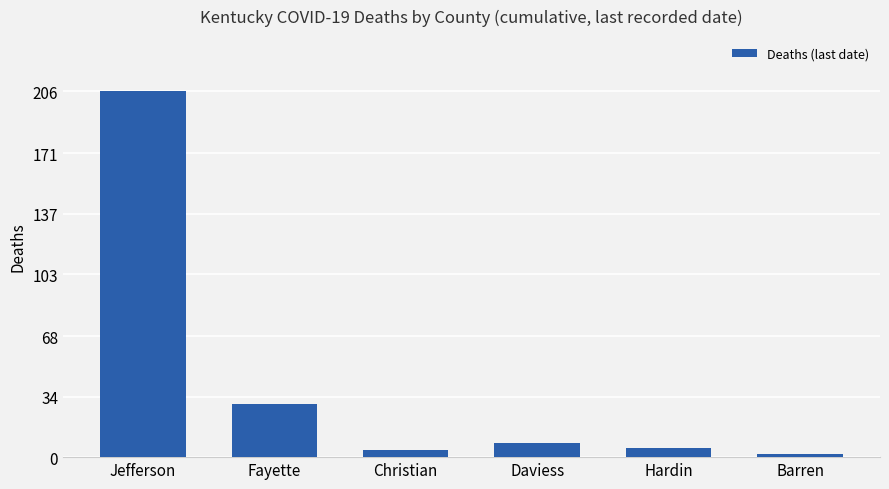

What is the change in value from Fayette to Daviess?

-22